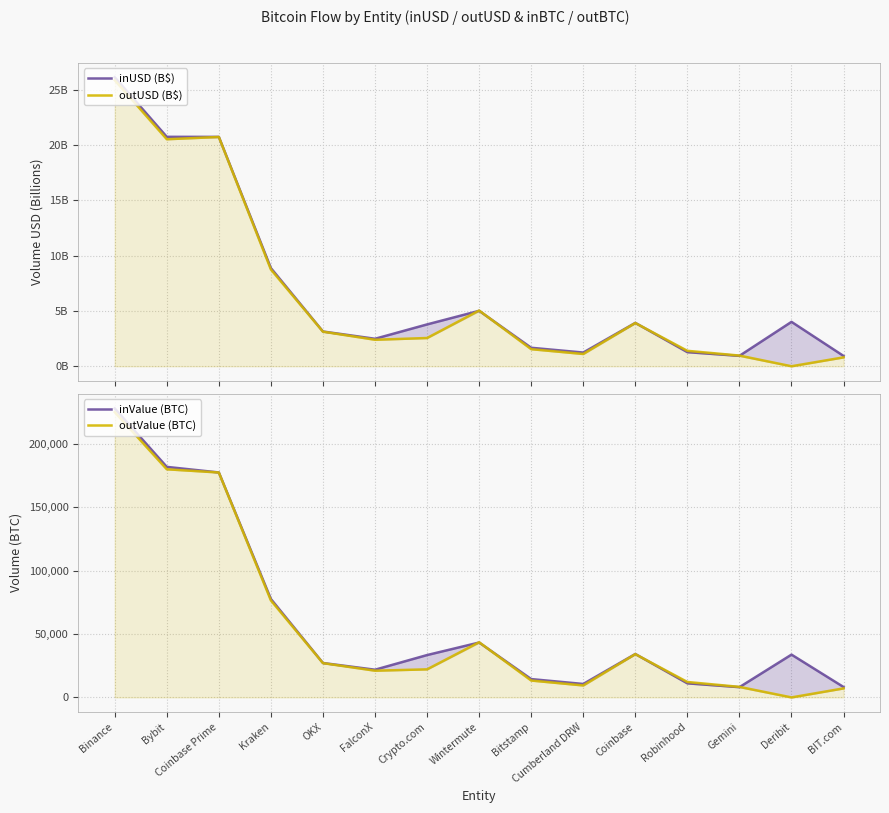

True or false: inValue (BTC) and outUSD (B$) intersect in this chart.

False